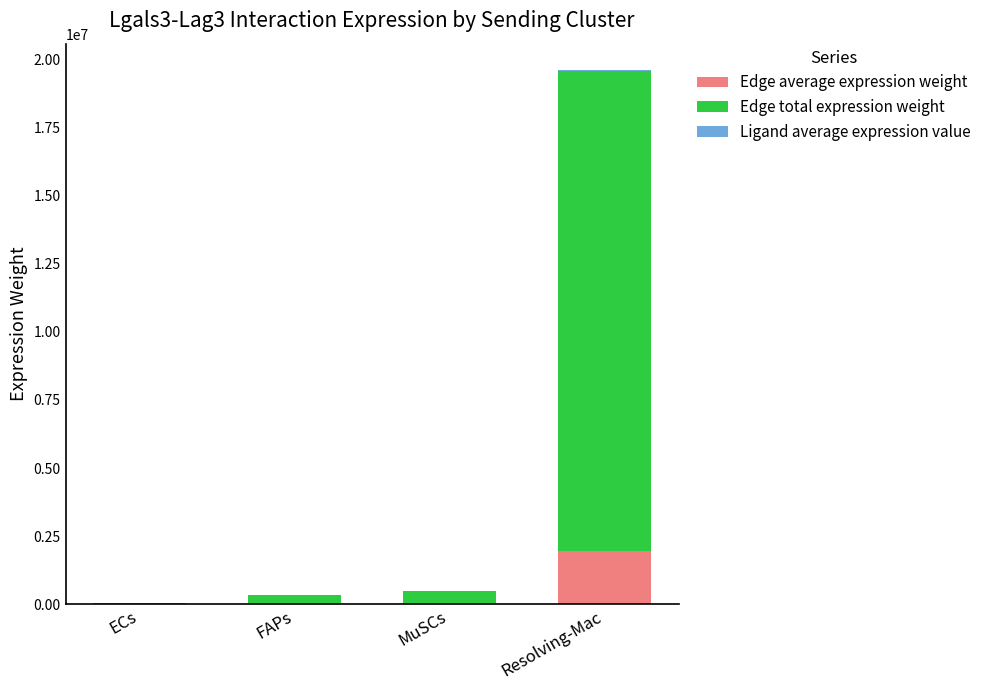

At which category is the sum across all series the highest?

Resolving-Mac